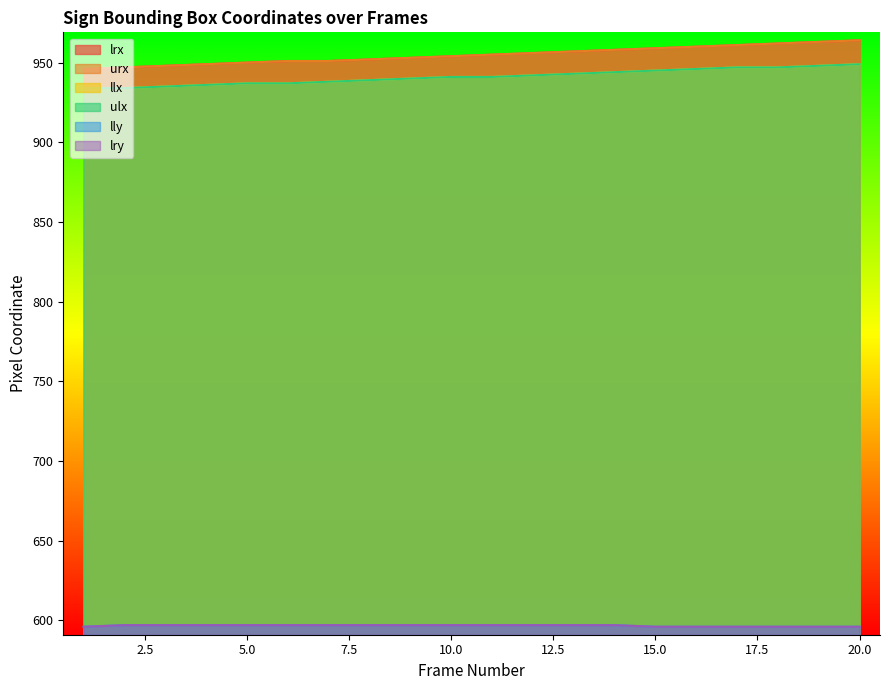

How many lines are shown in the chart?

6